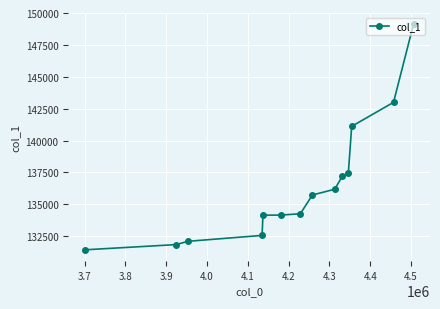

What is the difference between the maximum and minimum values?

17699.7